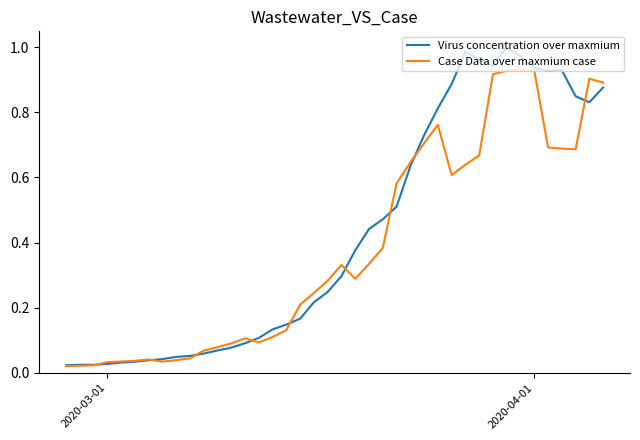

True or false: Case Data over maxmium case and Virus concentration over maxmium intersect in this chart.

True